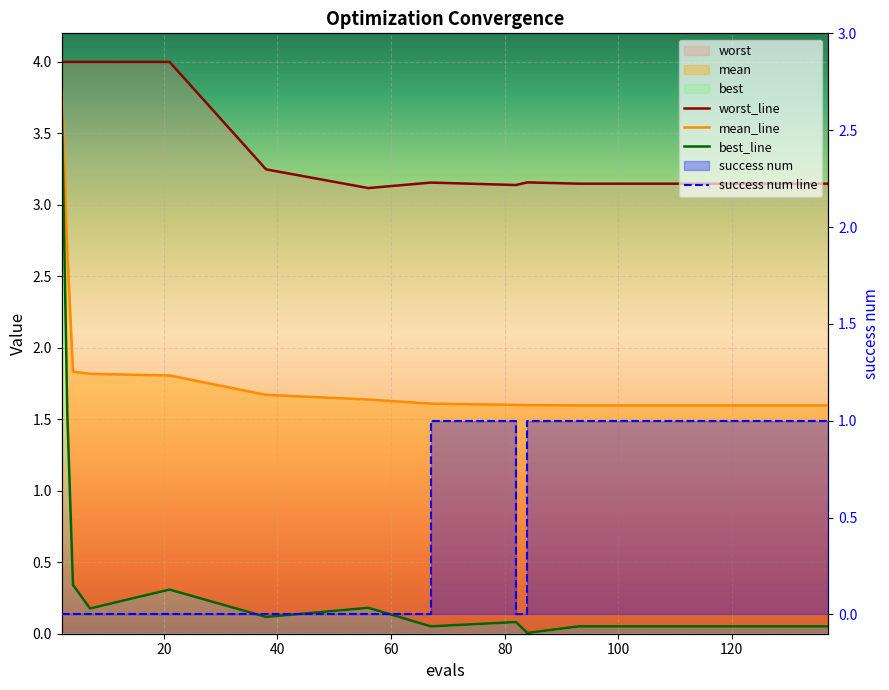

Rank the series by their maximum value, from highest to lowest.

worst, mean, best, success num